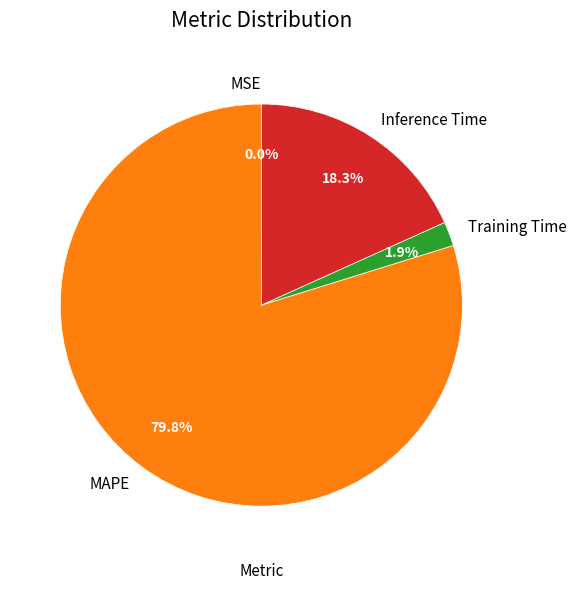

What is the largest slice in the pie chart?

MAPE